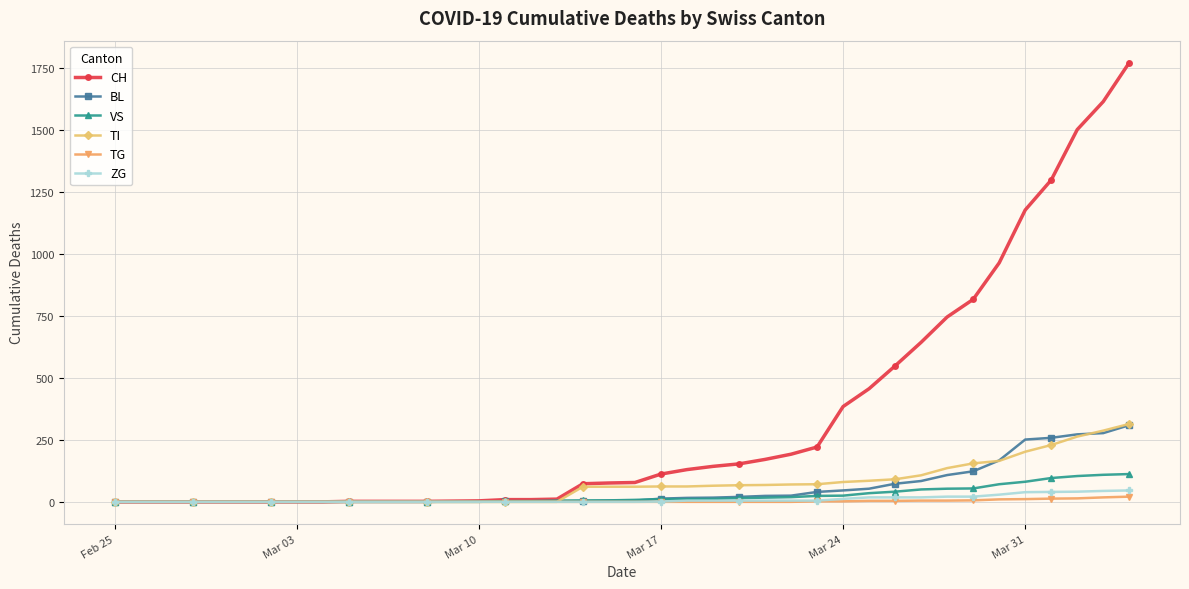

What is the maximum value shown in the chart?

1770